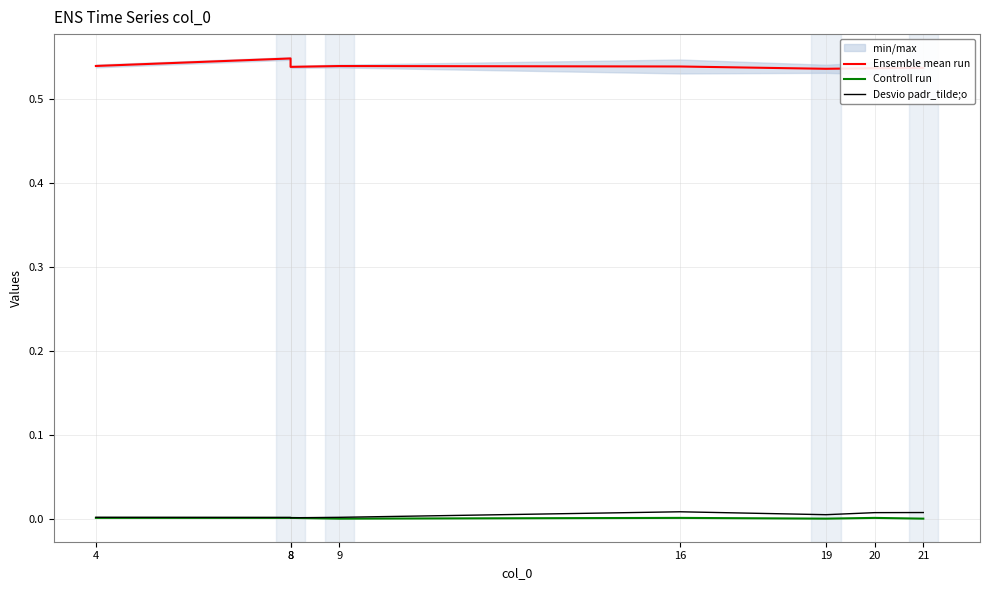

Which series changed the most between 20 and 21?

Controll run